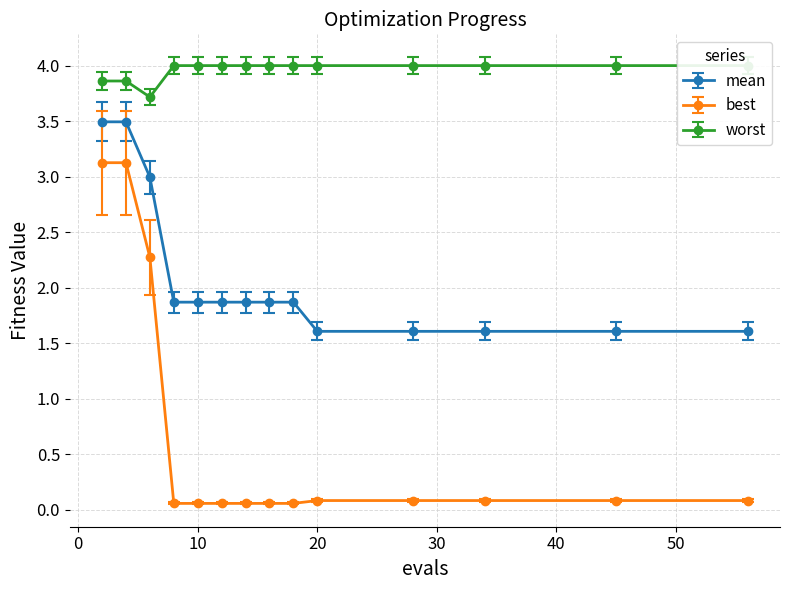

Between 4 and 45, which is larger?

4